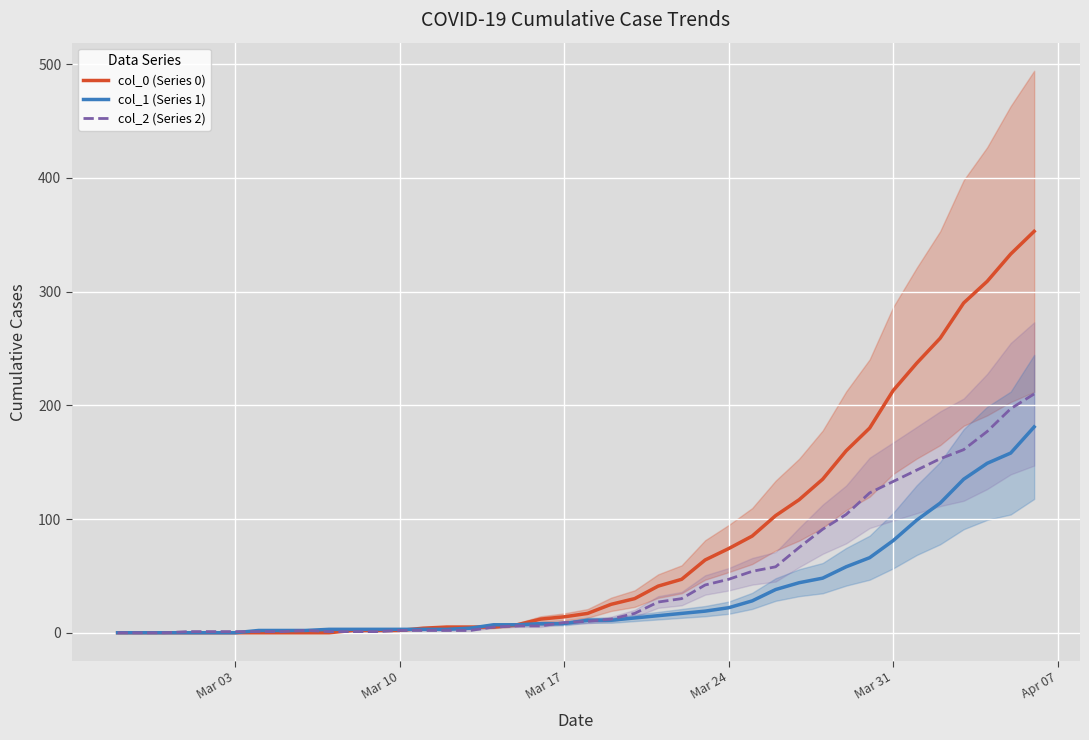

Which series has the largest range (max minus min)?

col_0 (Series 0)